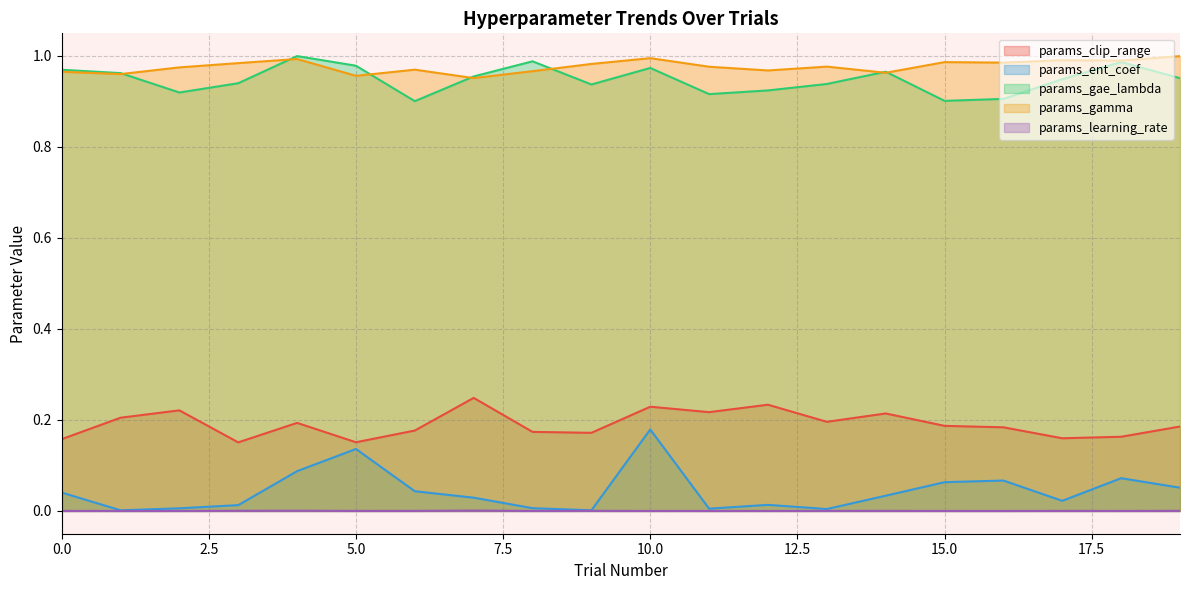

How many lines are shown in the chart?

5